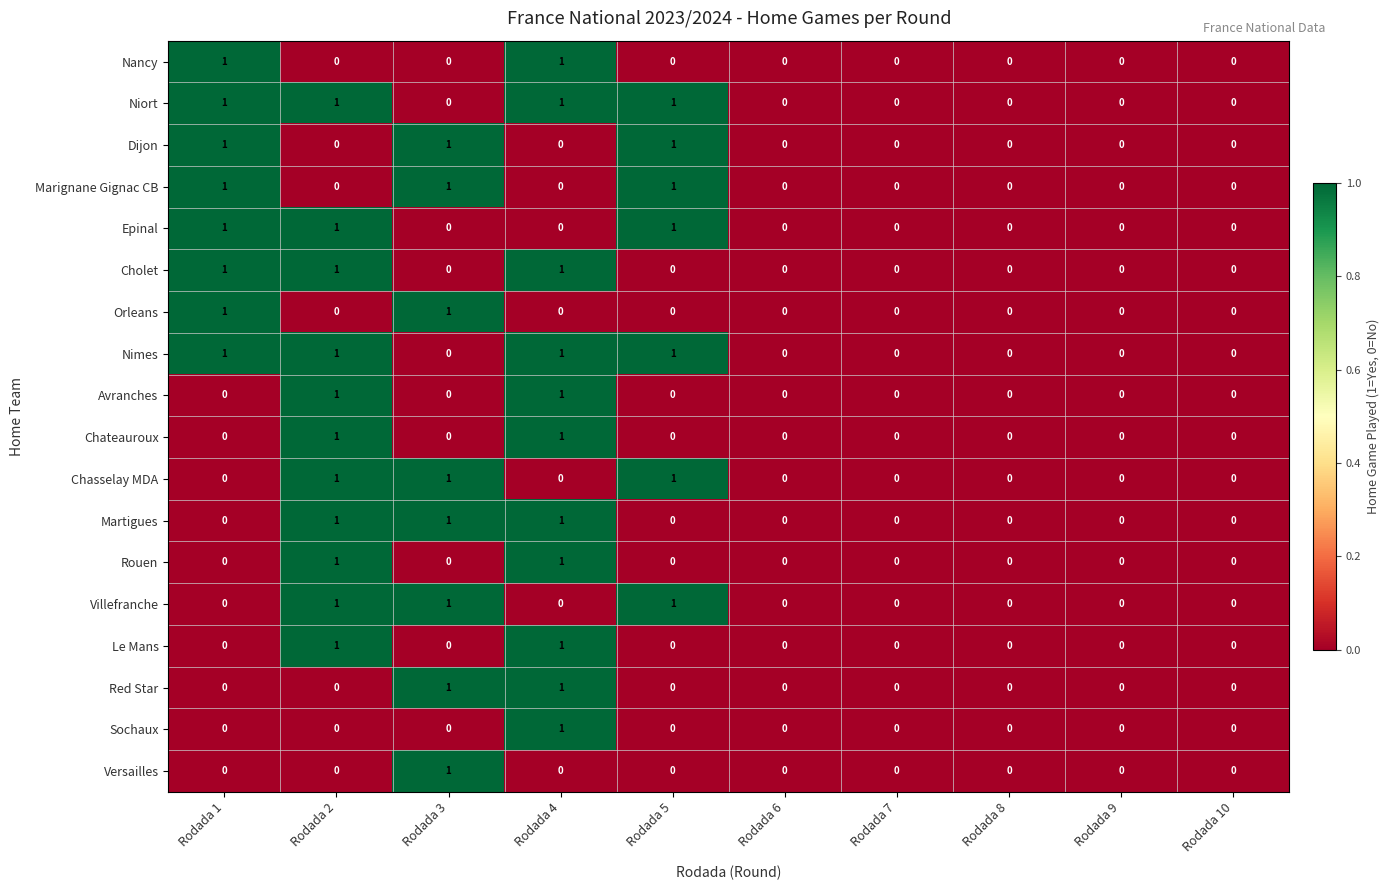

What is the total value across all series at Rodada 1?

8